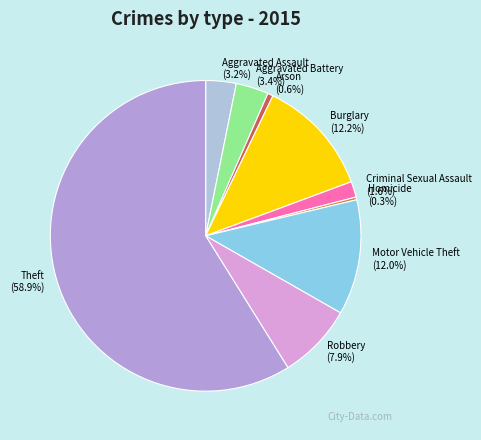

Combined, do Aggravated Assault and Aggravated Battery account for over 50%?

No